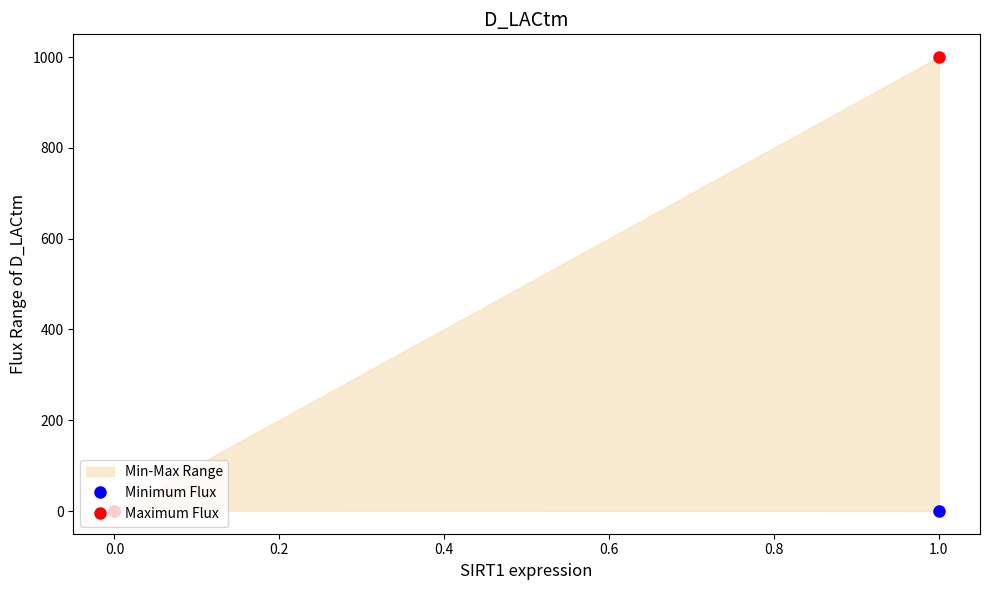

Which series has the largest total across all categories?

Maximum Flux